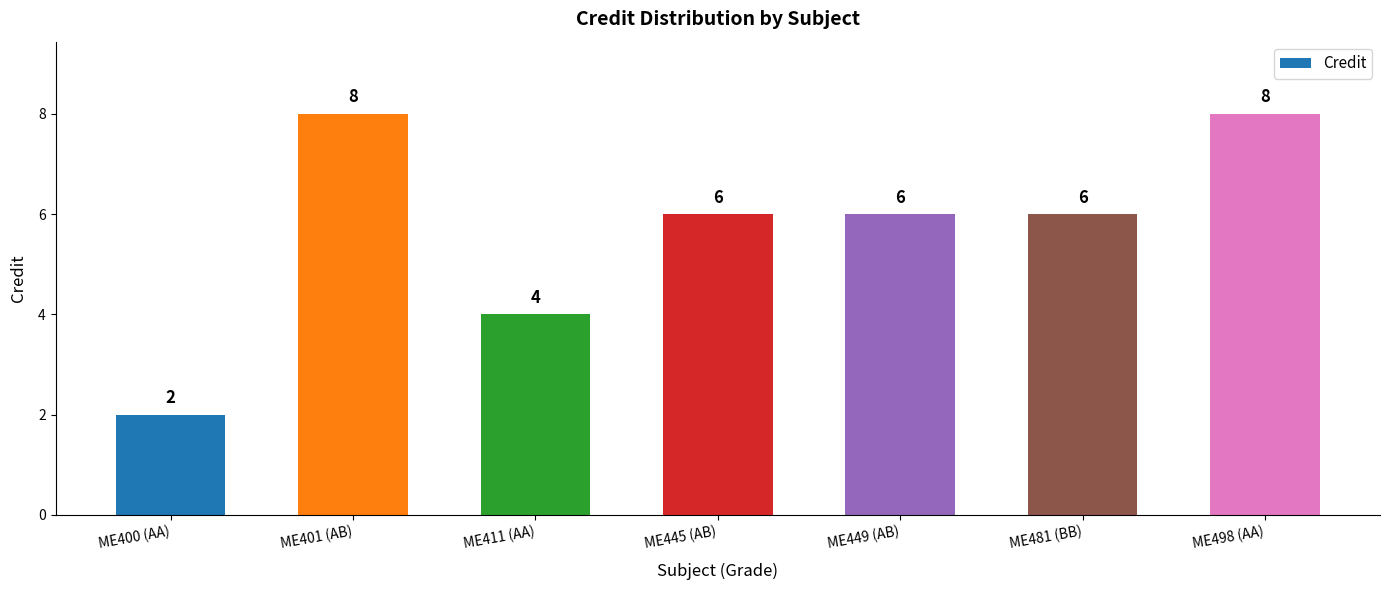

At which label is the value closest to 5?

ME411 (AA)